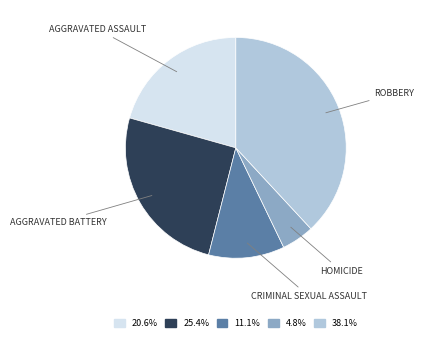

Count the number of slices in the pie.

5